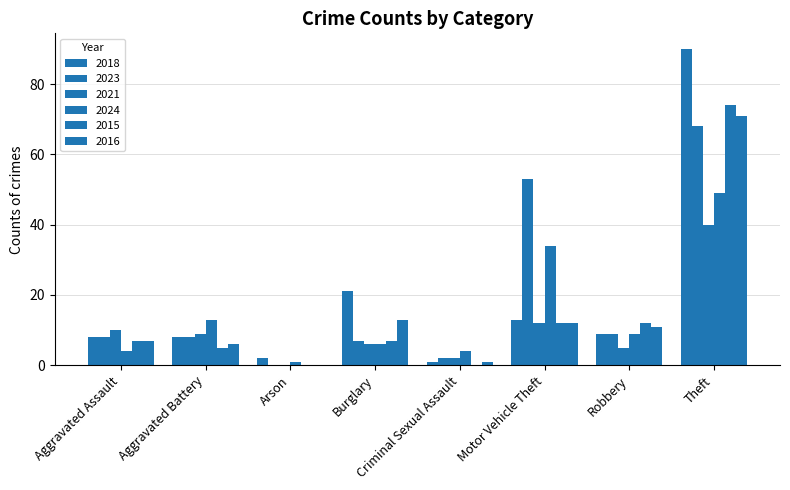

Is it true that 2016 equals 7 at Aggravated Assault?

True